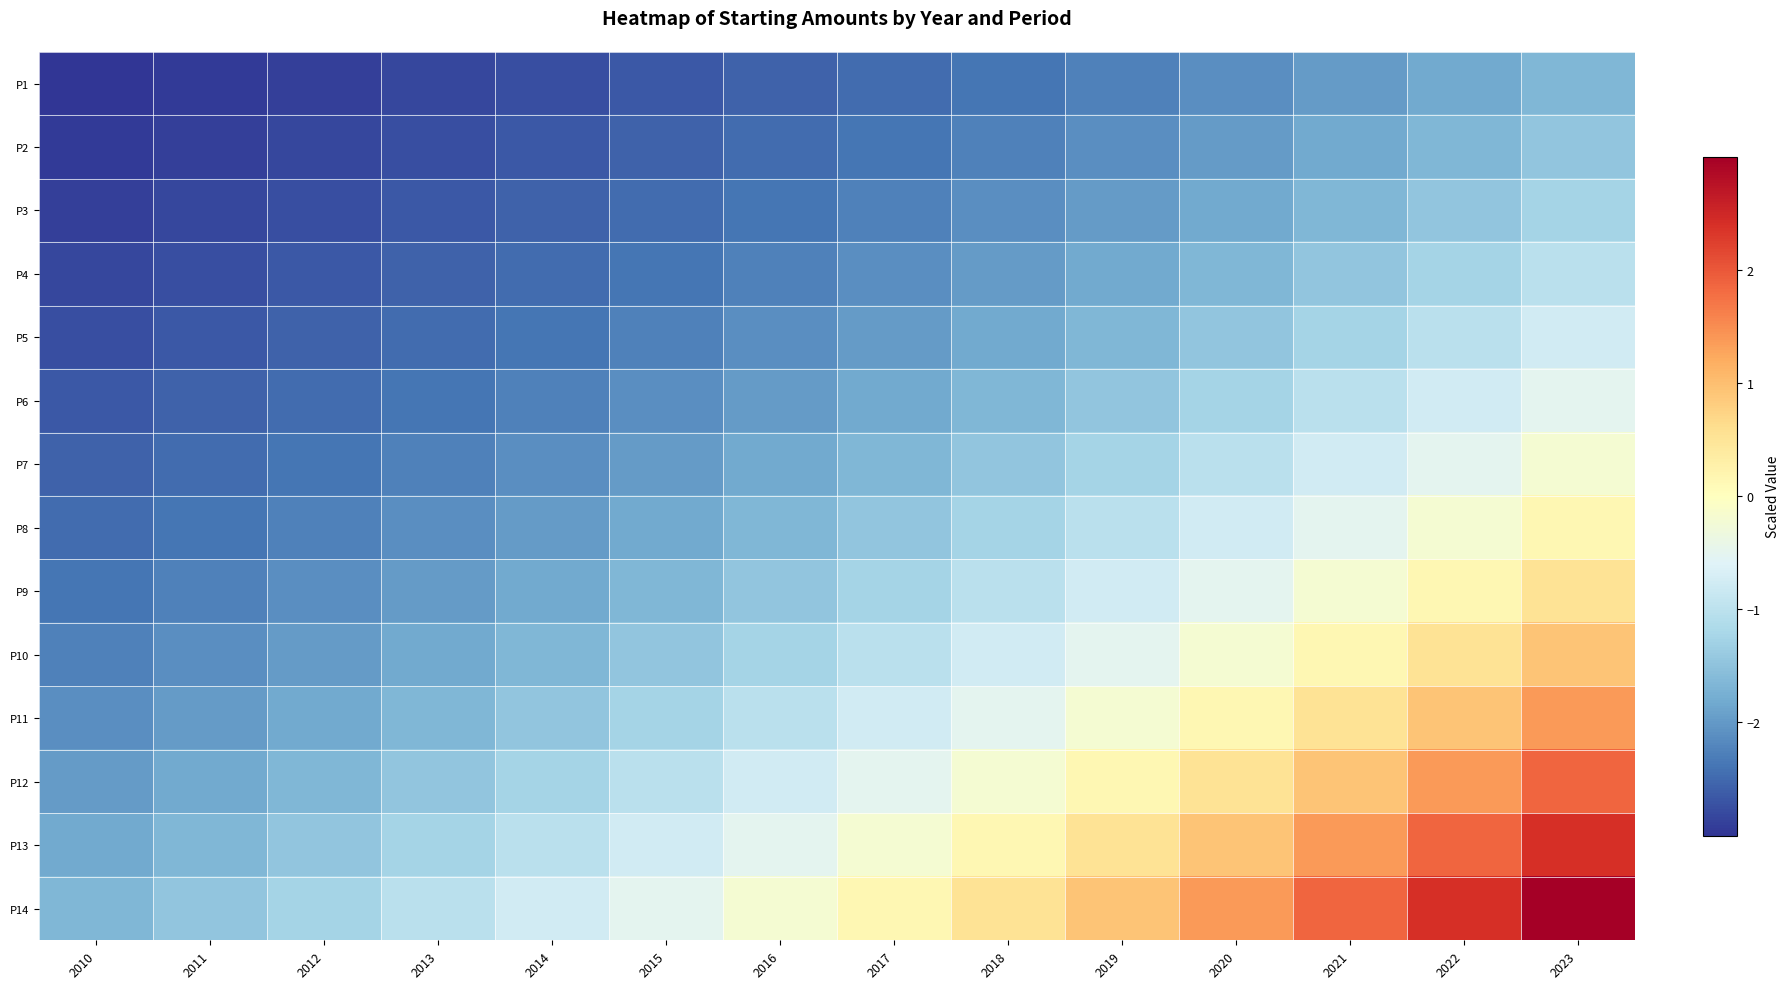

Reading left to right, list all the values displayed in this chart.

P1: 2010=-3.0	2011=-2.9	2012=-2.9	2013=-2.8	2014=-2.7	2015=-2.7	2016=-2.6	2017=-2.5	2018=-2.4	2019=-2.3	2020=-2.1	2021=-2.0	2022=-1.8	2023=-1.7
P2: 2010=-2.9	2011=-2.9	2012=-2.8	2013=-2.7	2014=-2.7	2015=-2.6	2016=-2.5	2017=-2.4	2018=-2.3	2019=-2.1	2020=-2.0	2021=-1.8	2022=-1.7	2023=-1.5
P3: 2010=-2.9	2011=-2.8	2012=-2.7	2013=-2.7	2014=-2.6	2015=-2.5	2016=-2.4	2017=-2.3	2018=-2.1	2019=-2.0	2020=-1.8	2021=-1.7	2022=-1.5	2023=-1.3
P4: 2010=-2.8	2011=-2.7	2012=-2.7	2013=-2.6	2014=-2.5	2015=-2.4	2016=-2.3	2017=-2.1	2018=-2.0	2019=-1.8	2020=-1.7	2021=-1.5	2022=-1.3	2023=-1.0
P5: 2010=-2.7	2011=-2.7	2012=-2.6	2013=-2.5	2014=-2.4	2015=-2.3	2016=-2.1	2017=-2.0	2018=-1.8	2019=-1.7	2020=-1.5	2021=-1.3	2022=-1.0	2023=-0.8
P6: 2010=-2.7	2011=-2.6	2012=-2.5	2013=-2.4	2014=-2.3	2015=-2.1	2016=-2.0	2017=-1.8	2018=-1.7	2019=-1.5	2020=-1.3	2021=-1.0	2022=-0.8	2023=-0.5
P7: 2010=-2.6	2011=-2.5	2012=-2.4	2013=-2.3	2014=-2.1	2015=-2.0	2016=-1.8	2017=-1.7	2018=-1.5	2019=-1.3	2020=-1.0	2021=-0.8	2022=-0.5	2023=-0.2
P8: 2010=-2.5	2011=-2.4	2012=-2.3	2013=-2.1	2014=-2.0	2015=-1.8	2016=-1.7	2017=-1.5	2018=-1.3	2019=-1.0	2020=-0.8	2021=-0.5	2022=-0.2	2023=0.1
P9: 2010=-2.4	2011=-2.3	2012=-2.1	2013=-2.0	2014=-1.8	2015=-1.7	2016=-1.5	2017=-1.3	2018=-1.0	2019=-0.8	2020=-0.5	2021=-0.2	2022=0.1	2023=0.5
P10: 2010=-2.3	2011=-2.1	2012=-2.0	2013=-1.8	2014=-1.7	2015=-1.5	2016=-1.3	2017=-1.0	2018=-0.8	2019=-0.5	2020=-0.2	2021=0.1	2022=0.5	2023=0.9
P11: 2010=-2.1	2011=-2.0	2012=-1.8	2013=-1.7	2014=-1.5	2015=-1.3	2016=-1.0	2017=-0.8	2018=-0.5	2019=-0.2	2020=0.1	2021=0.5	2022=0.9	2023=1.4
P12: 2010=-2.0	2011=-1.8	2012=-1.7	2013=-1.5	2014=-1.3	2015=-1.0	2016=-0.8	2017=-0.5	2018=-0.2	2019=0.1	2020=0.5	2021=0.9	2022=1.4	2023=1.9
P13: 2010=-1.8	2011=-1.7	2012=-1.5	2013=-1.3	2014=-1.0	2015=-0.8	2016=-0.5	2017=-0.2	2018=0.1	2019=0.5	2020=0.9	2021=1.4	2022=1.9	2023=2.4
P14: 2010=-1.7	2011=-1.5	2012=-1.3	2013=-1.0	2014=-0.8	2015=-0.5	2016=-0.2	2017=0.1	2018=0.5	2019=0.9	2020=1.4	2021=1.9	2022=2.4	2023=3.0